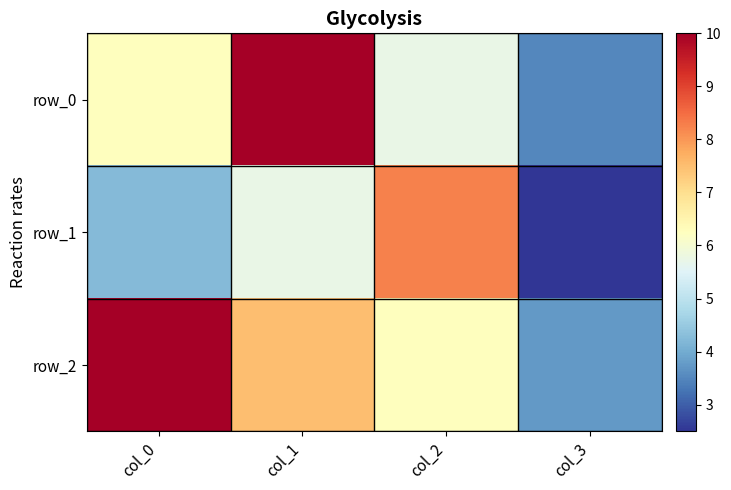

How many values in the row_0 series exceed 6?

2